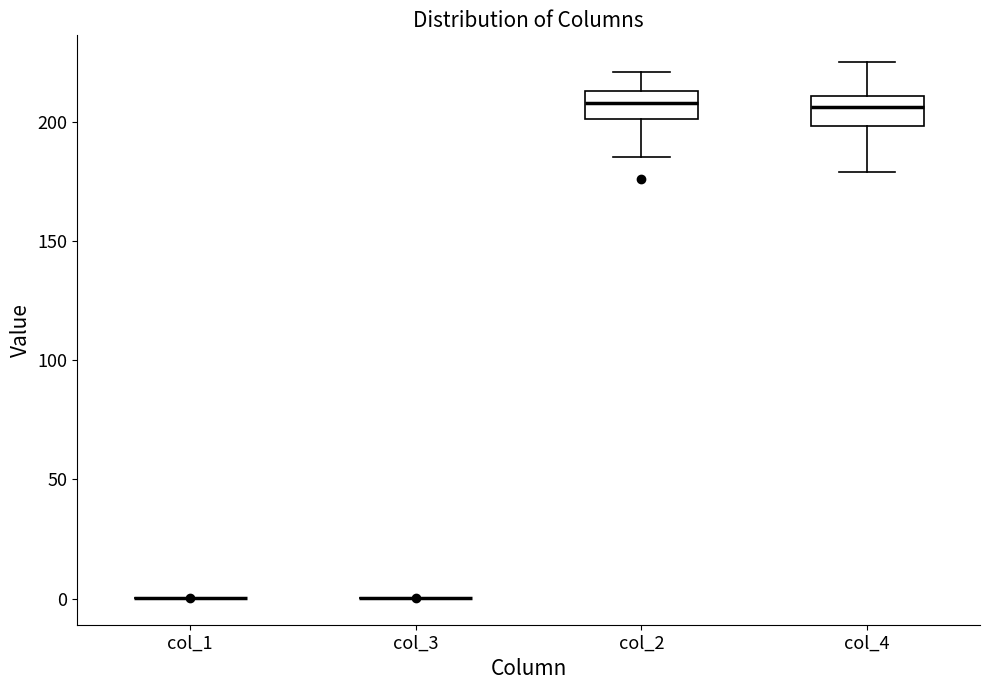

Reading left to right, read every box against the y-axis: the position of its median line, the range the box covers, and the ends of its whiskers. The values are not printed on the chart, so give them approximately, as read against the axis.

col_1: box collapsed to a line at 0, whiskers 0 to 0
col_3: box collapsed to a line at 0, whiskers 0 to 0
col_2: median 210, box 200 to 215, whiskers 185 to 220
col_4: median 205, box 200 to 210, whiskers 180 to 225